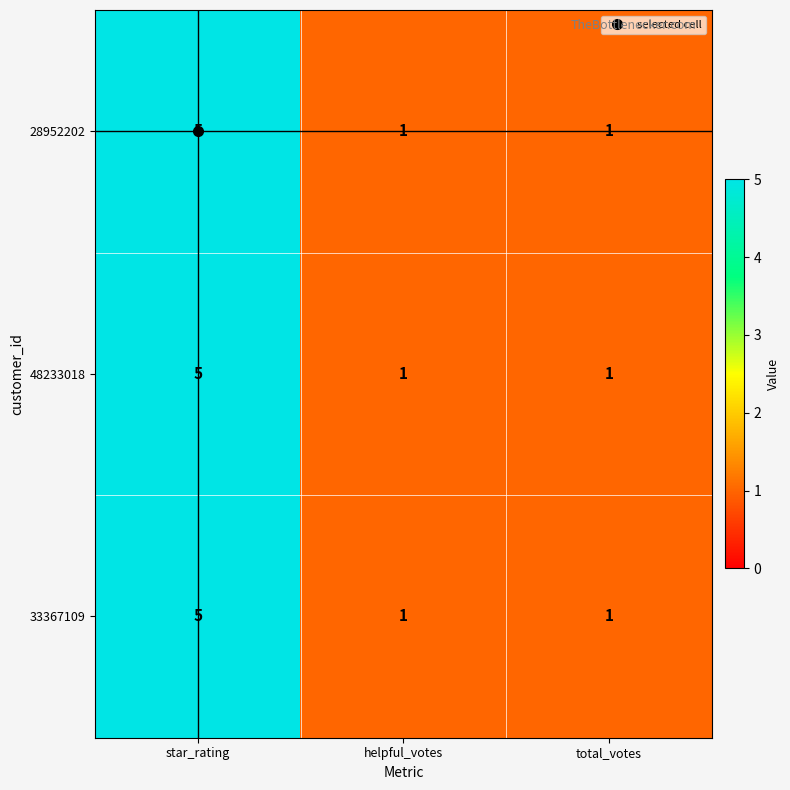

What is the difference between the maximum and minimum values in the 33367109 series?

4